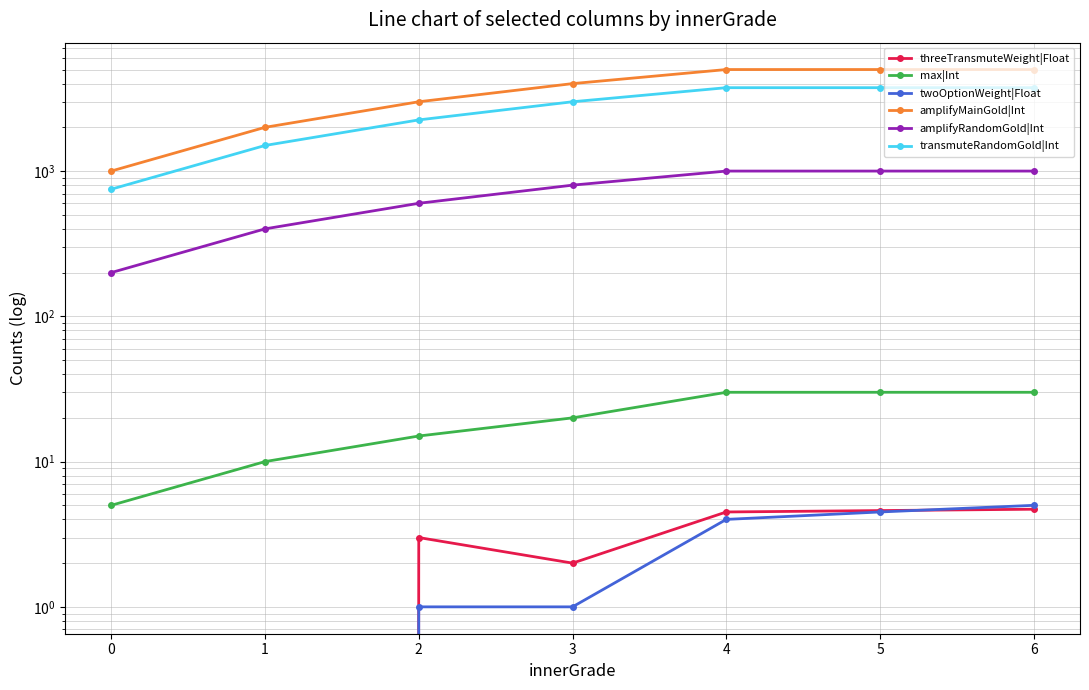

How many data points in threeTransmuteWeight|Float are above 3?

3